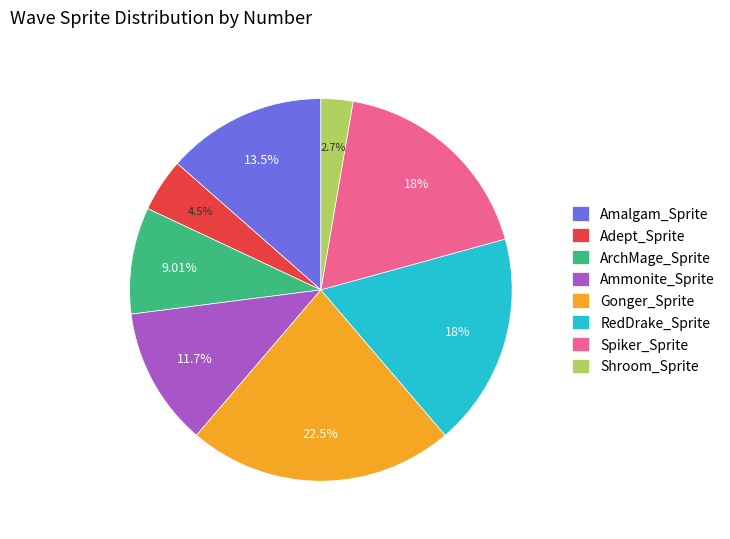

To the nearest percent, what is the combined percentage of Ammonite_Sprite and Amalgam_Sprite?

25%